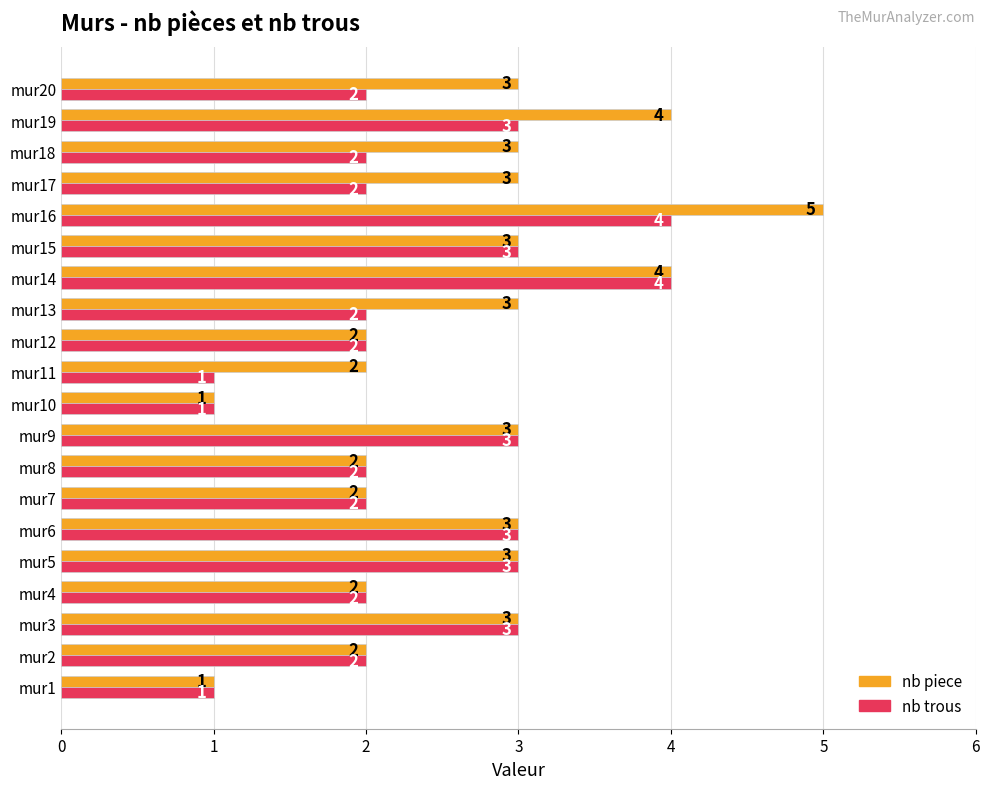

Which series has the largest range (max minus min)?

nb piece